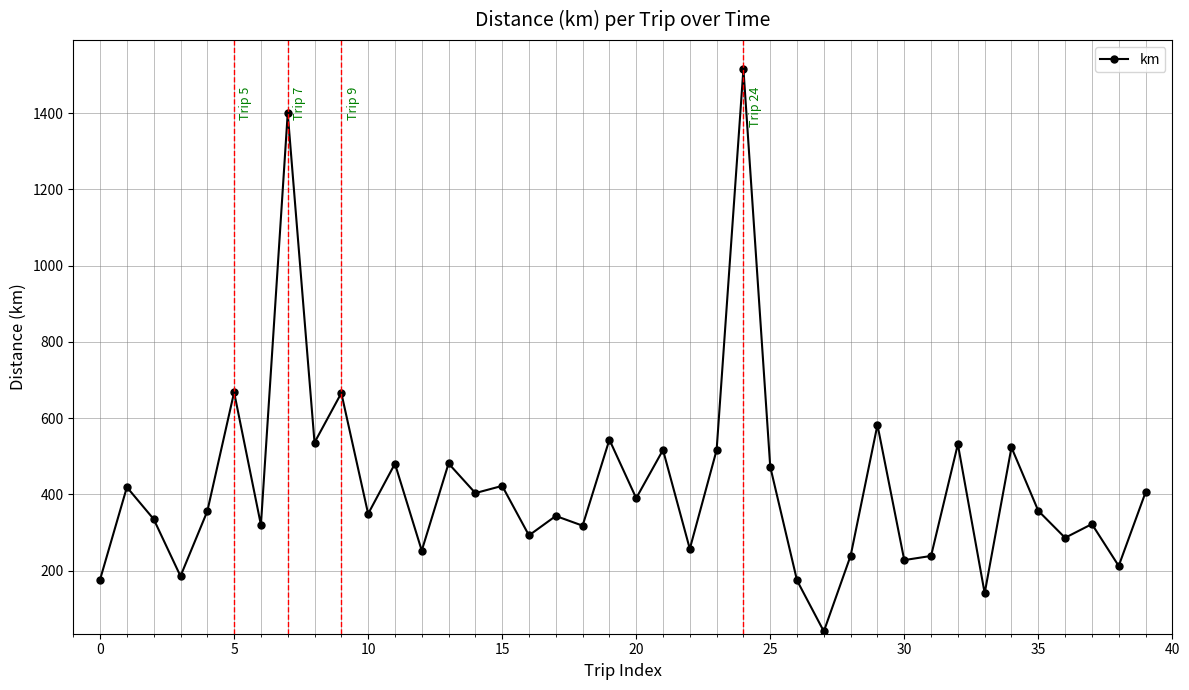

What is the difference between the second highest and minimum values?

1358.3